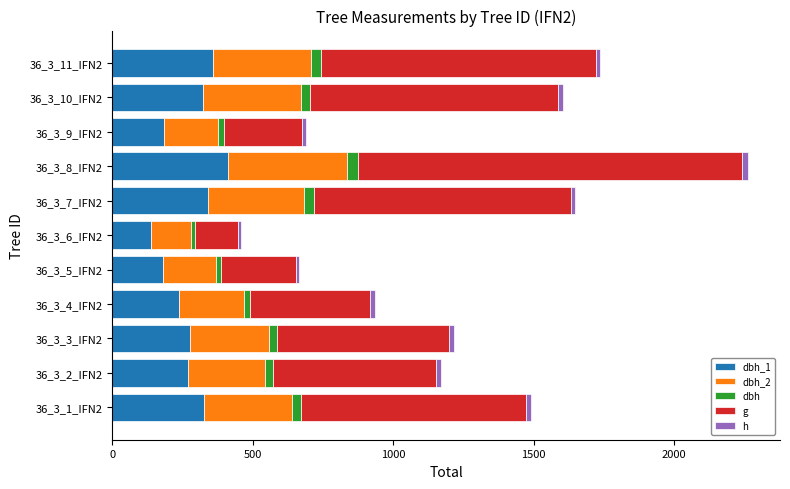

What is the difference between the second highest and minimum values in the dbh_1 series?

223.0